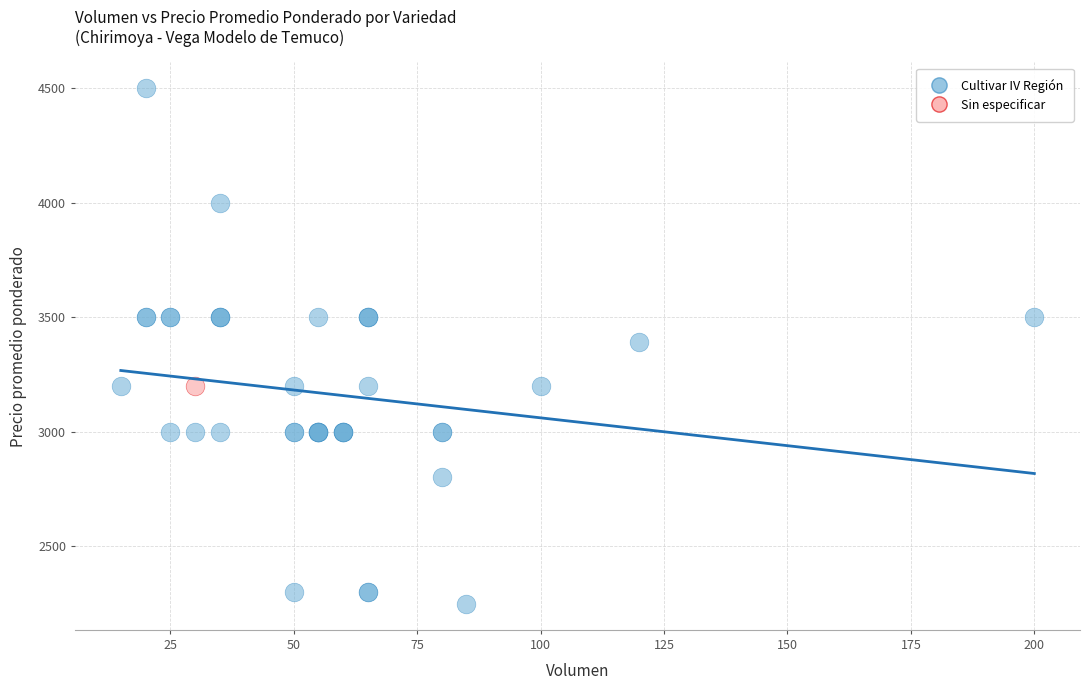

What are all the series names shown in the legend?

Cultivar IV Región, Sin especificar